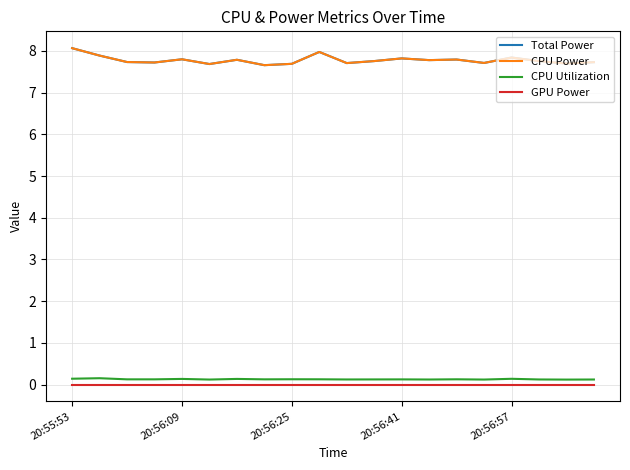

How many interior local peaks does the Total Power series have?

6